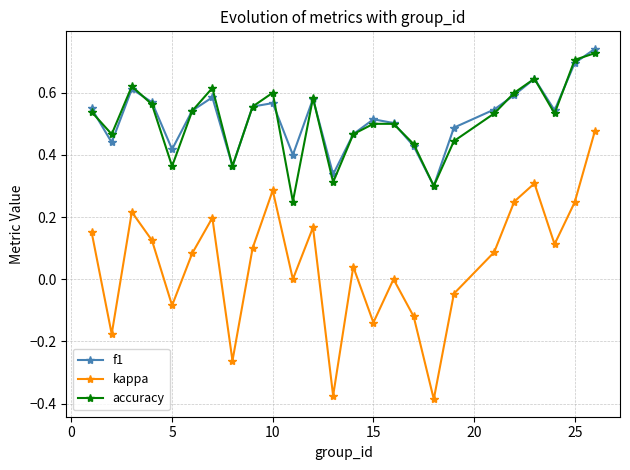

True or false: f1 and kappa intersect in this chart.

False